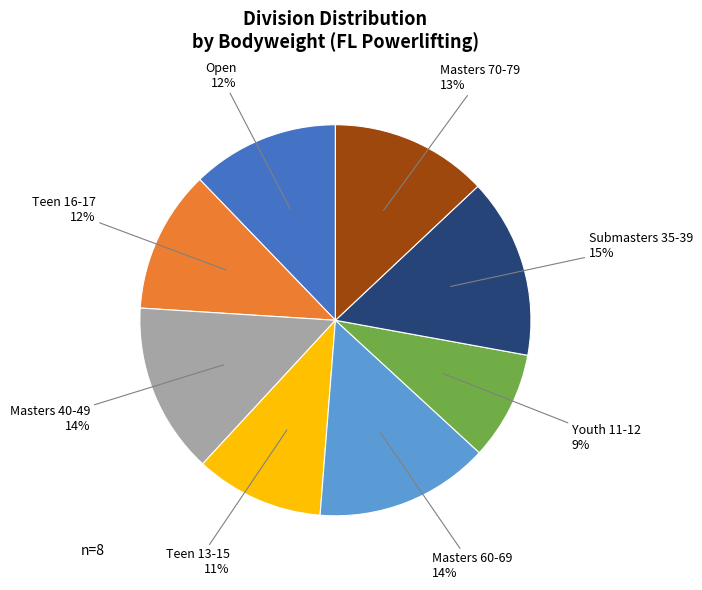

Count the number of slices in the pie.

8